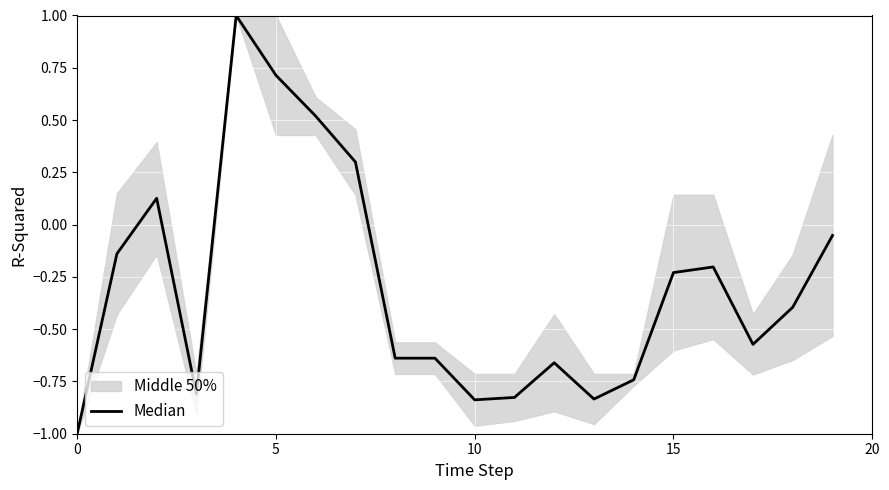

What is the sum of all values?

-5.9